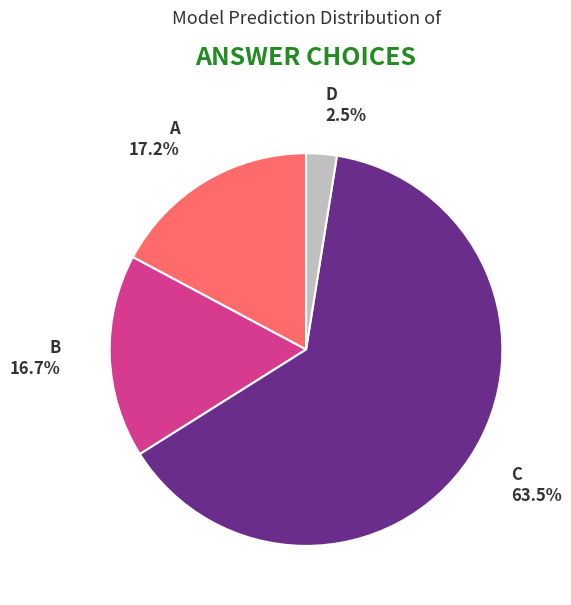

How many slices are in this pie chart?

4